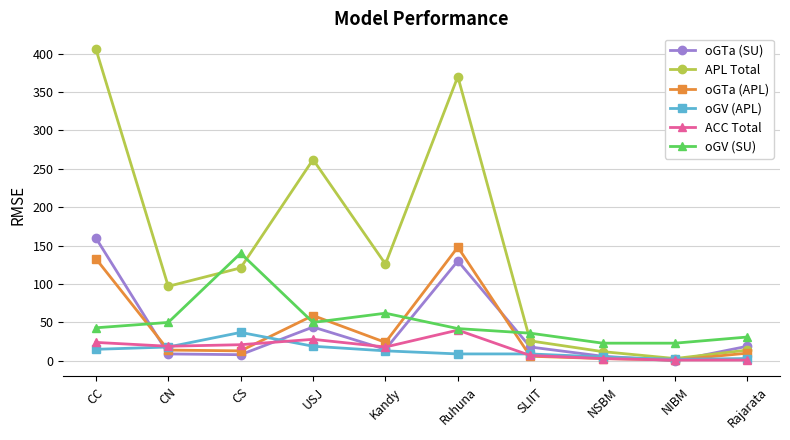

What is the value of the APL Total point at the 9th from the left?

3